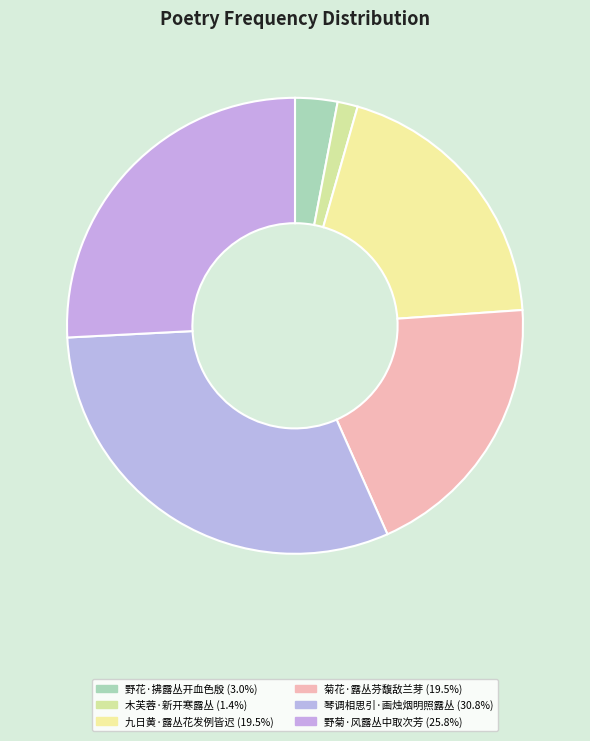

How many segments does this pie chart have?

6